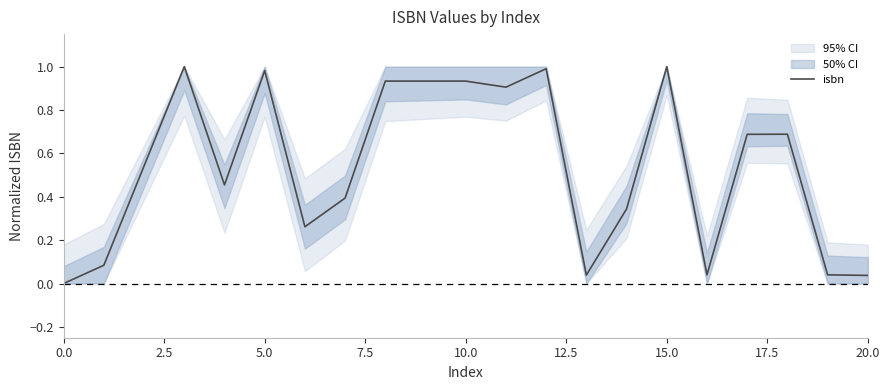

True or false: isbn has a value of 0.1 at 20.0.

False